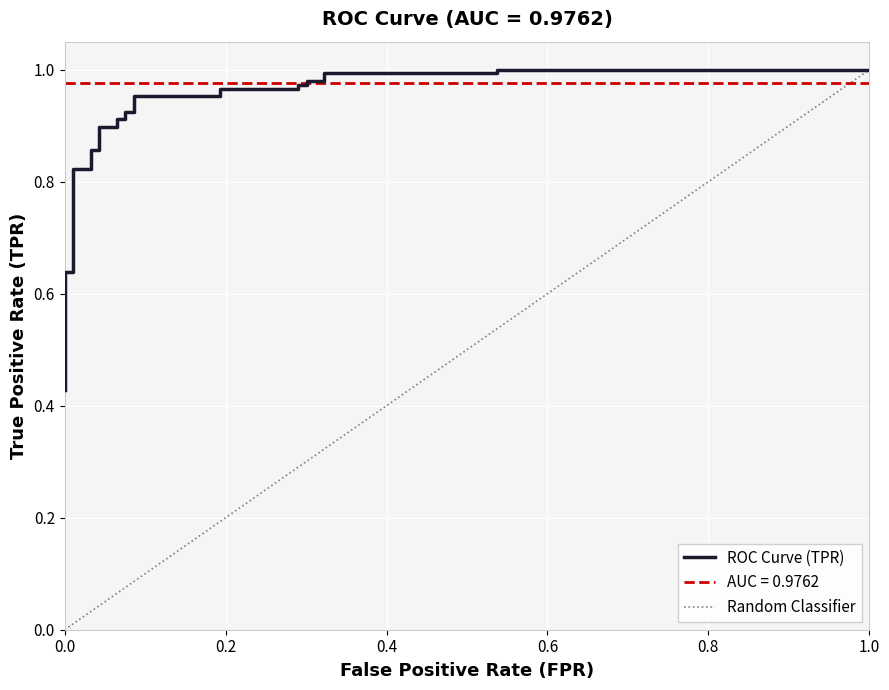

Reading left to right, extract all data points from this chart.

0.4	0.5	0.5	0.6	0.6	0.6	0.6	0.6	0.6	0.6	0.7	0.8	0.8	0.9	0.9	0.9	0.9	0.9	0.9	0.9	0.9	1.0	1.0	1.0	1.0	1.0	1.0	1.0	1.0	1.0	1.0	1.0	1.0